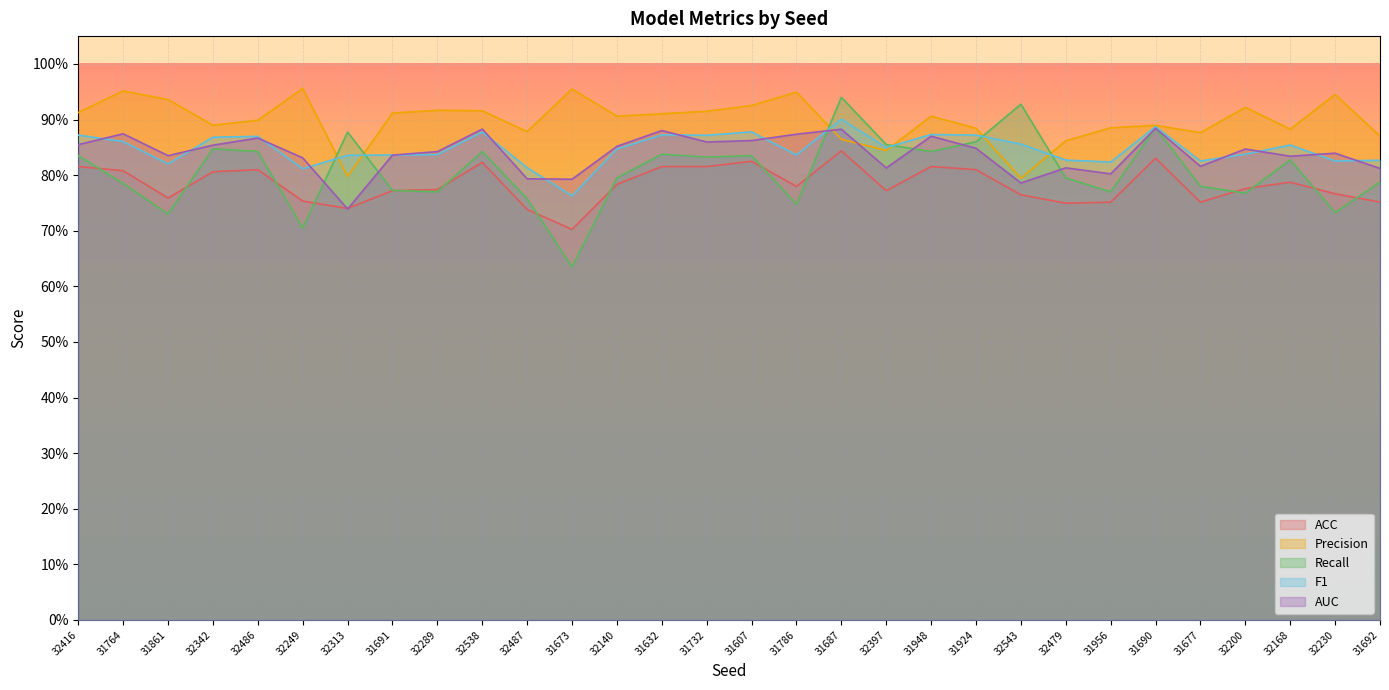

How many interior local peaks does the AUC series have?

10